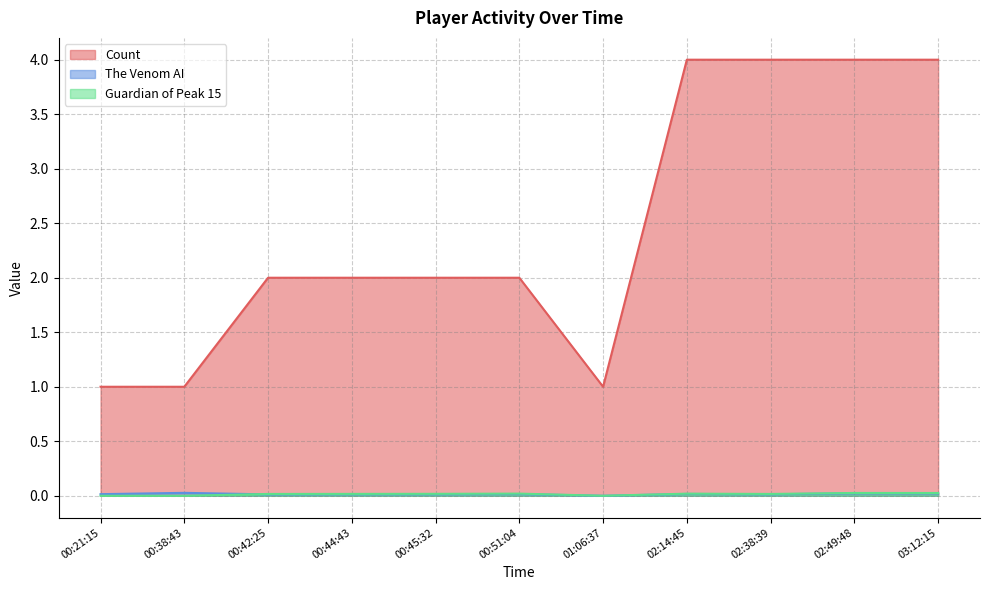

Is the value of Guardian of Peak 15 at 00:51:04 greater than the value of The Venom AI at 00:38:43?

No